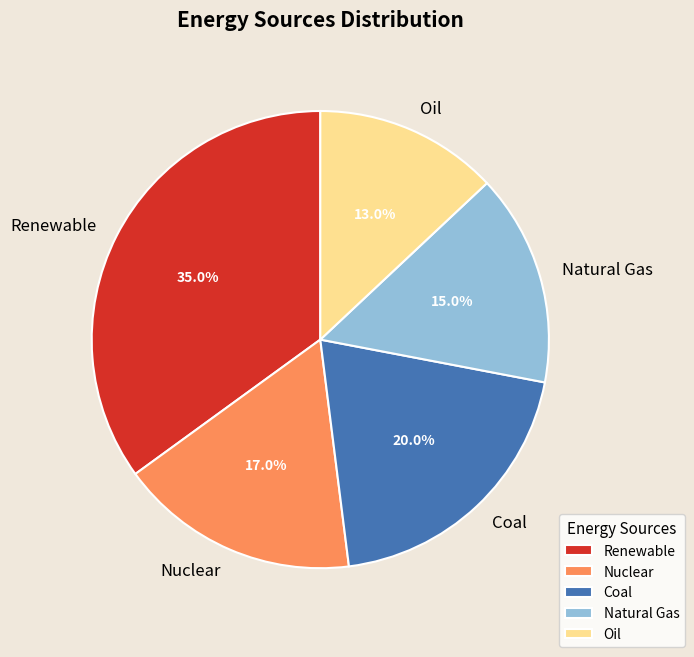

Is there any slice that represents more than half of the pie?

No